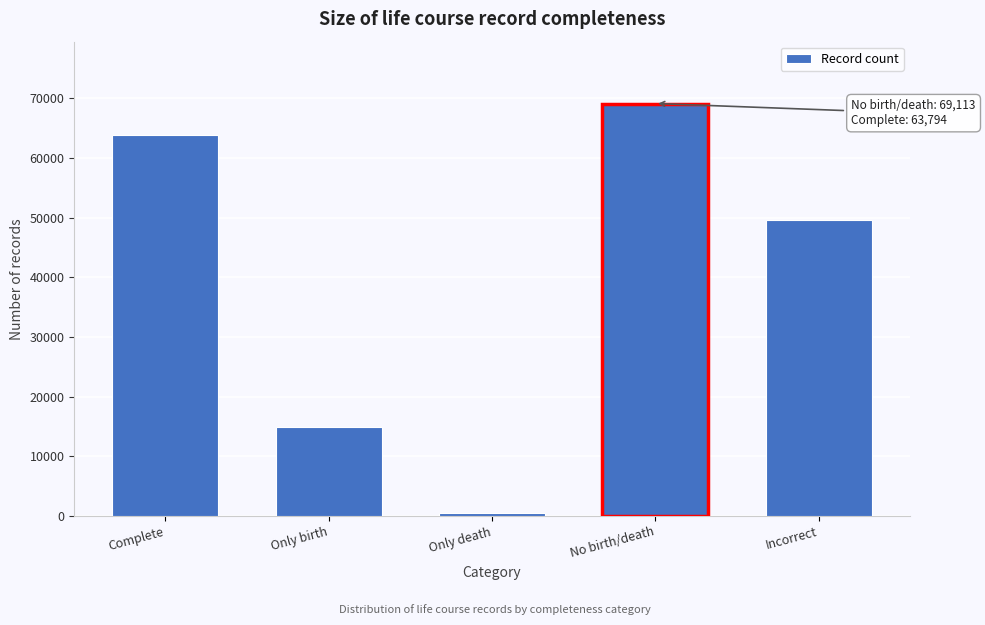

Reading left to right, list all the values displayed in this chart.

63794	14878	459	69113	49590